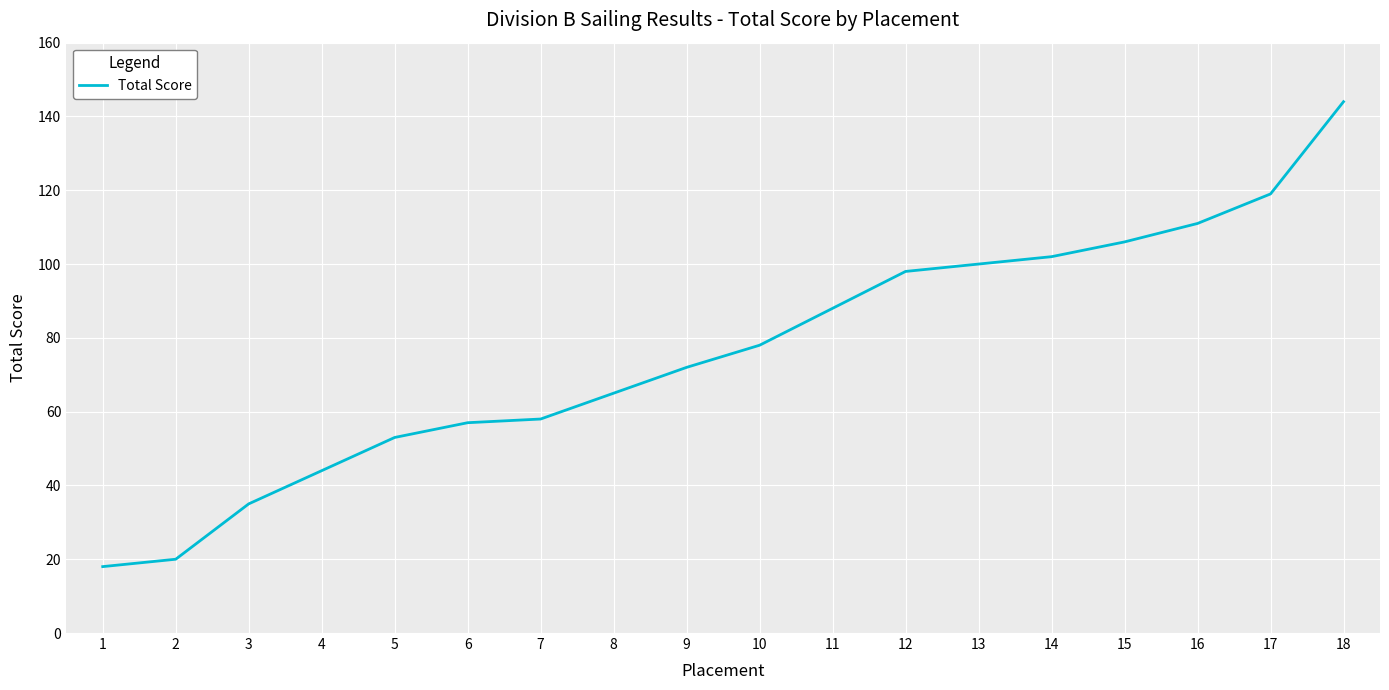

What is the ratio of the value at 13 to the value at 18?

0.7